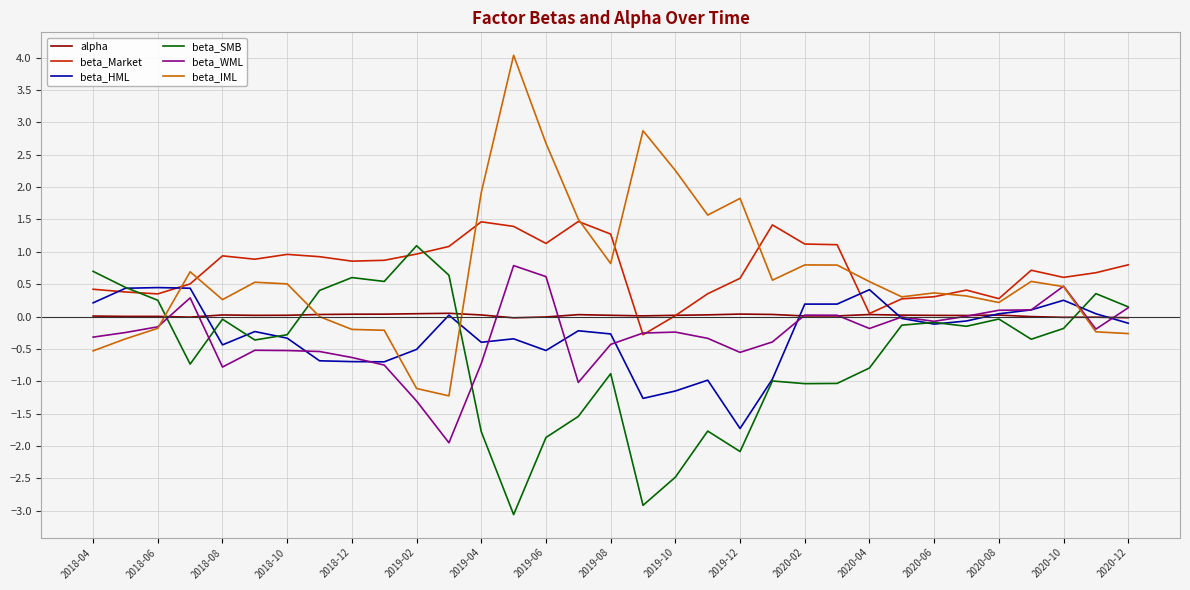

What is the maximum value shown in the chart?

4.0